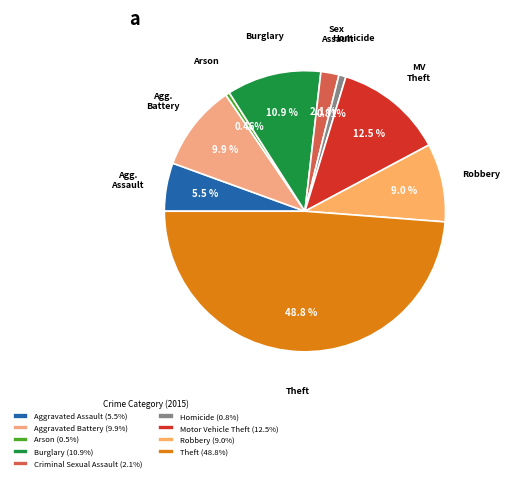

Which category has the smallest portion of the pie?

Arson